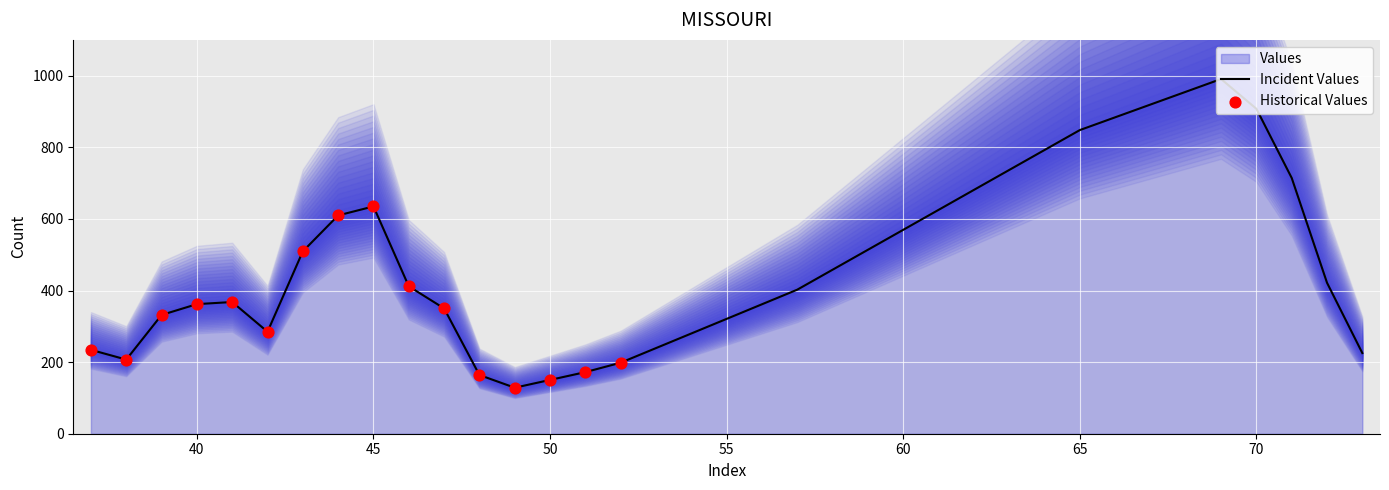

What is the change in value from 43 to 48?

-345.4